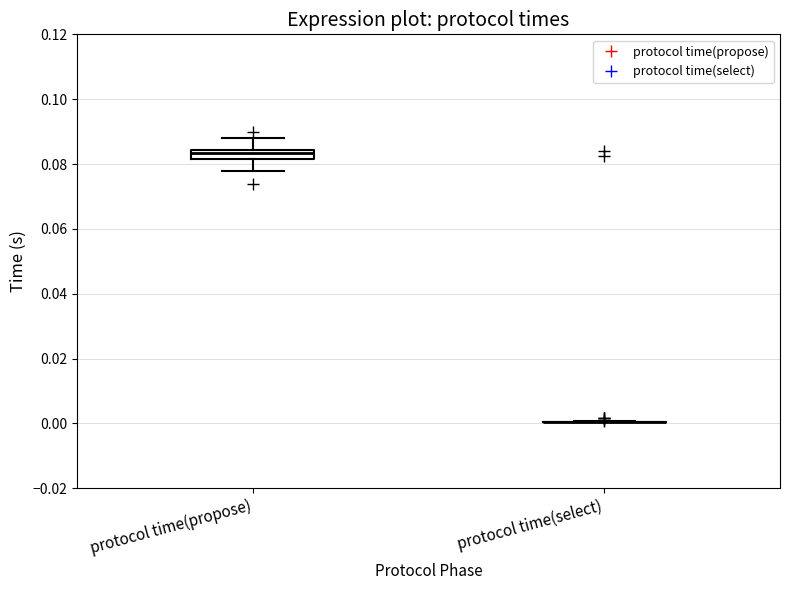

Which box is the tallest, from its lower edge to its upper edge?

protocol time(propose)